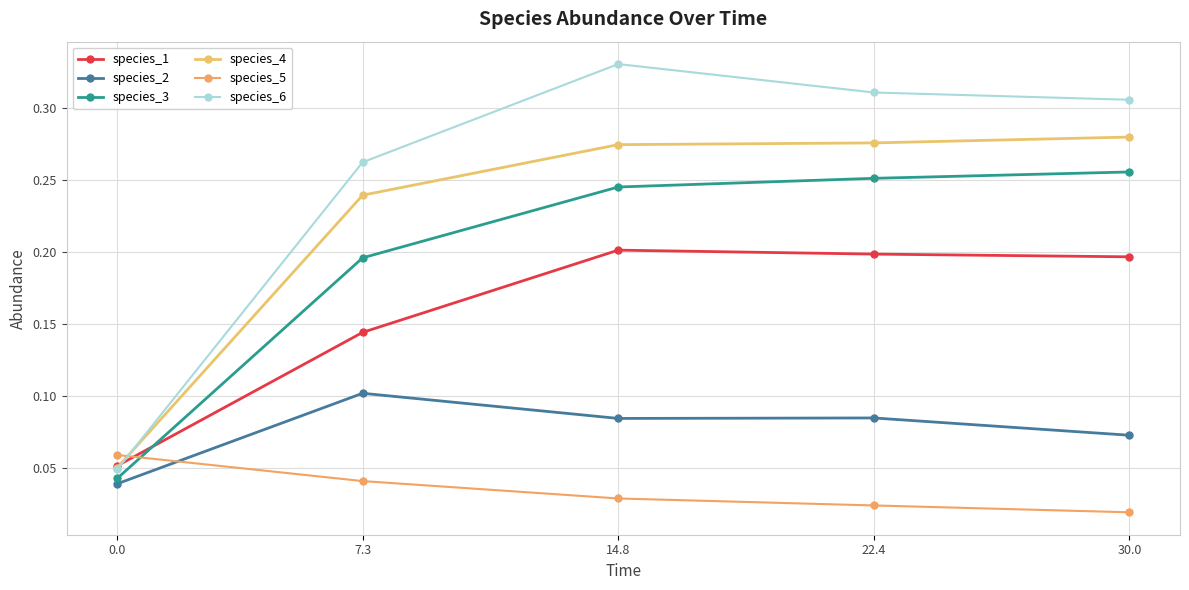

What is the sum of all species_5 values?

0.2